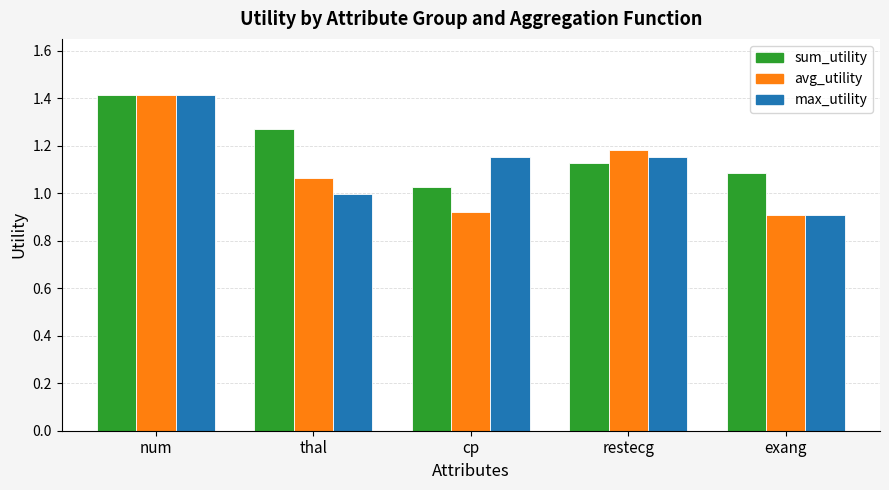

At which label is max_utility closest to 1?

thal